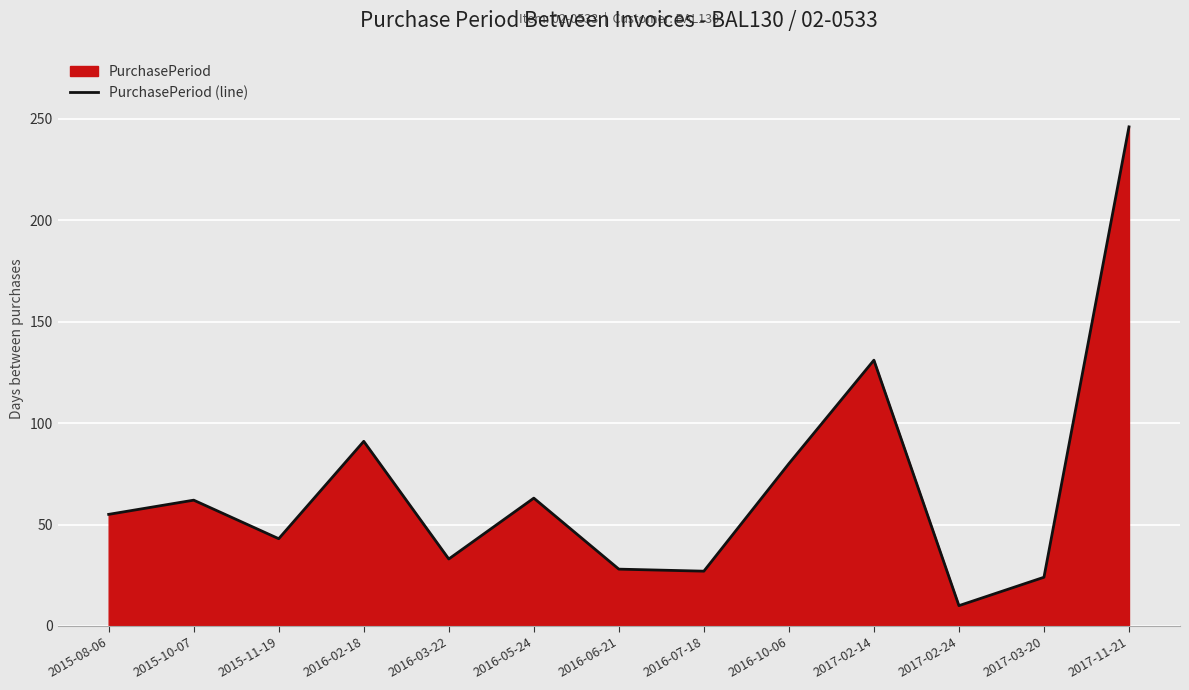

At which category does the data reach its first local valley?

2015-11-19